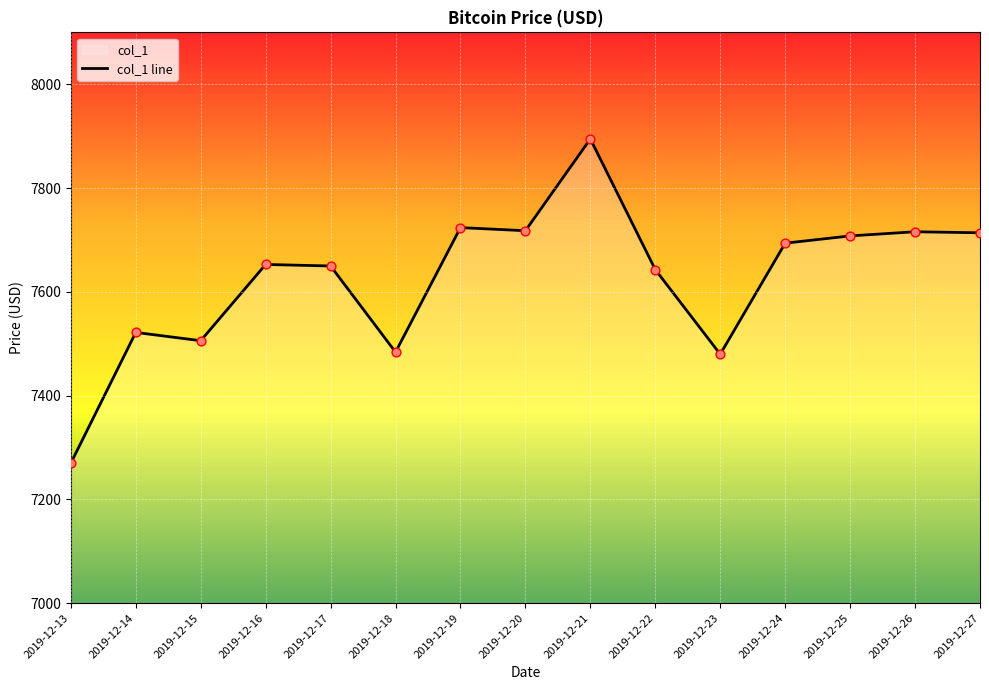

What is the ratio of the value at 2019-12-17 to the value at 2019-12-26?

1.0